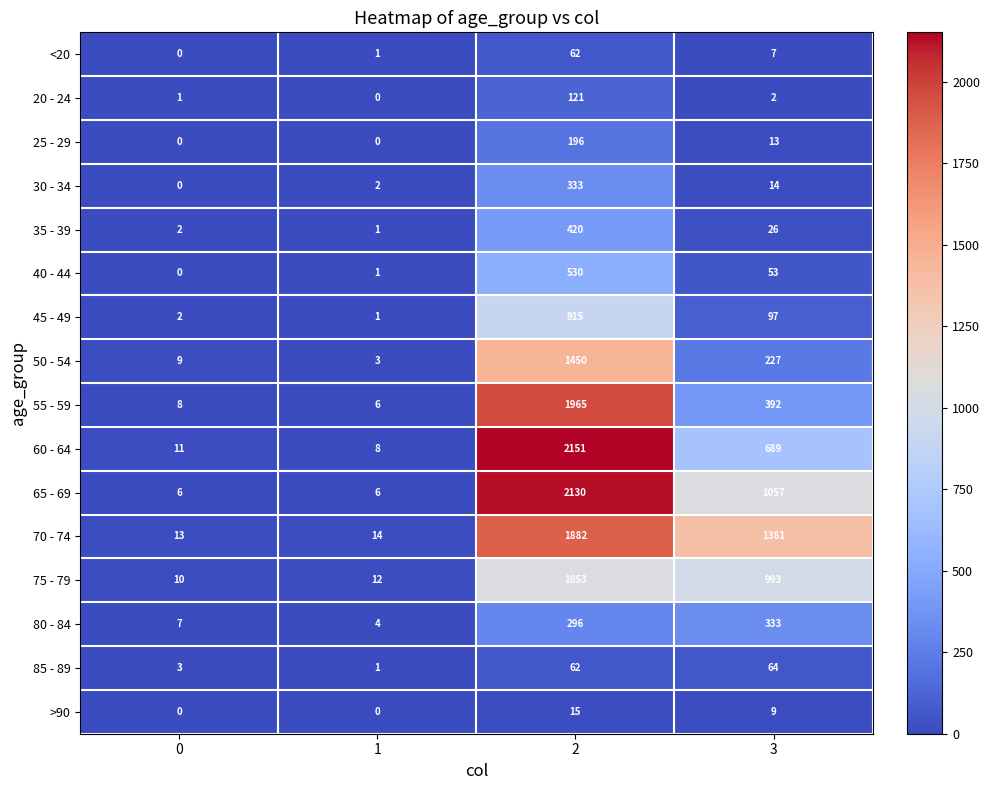

At which category is the sum across all series the highest?

2